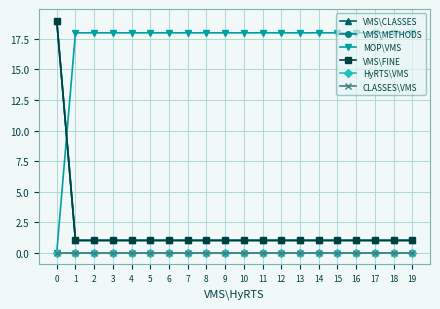

Between 7 and 5, which is larger?

7